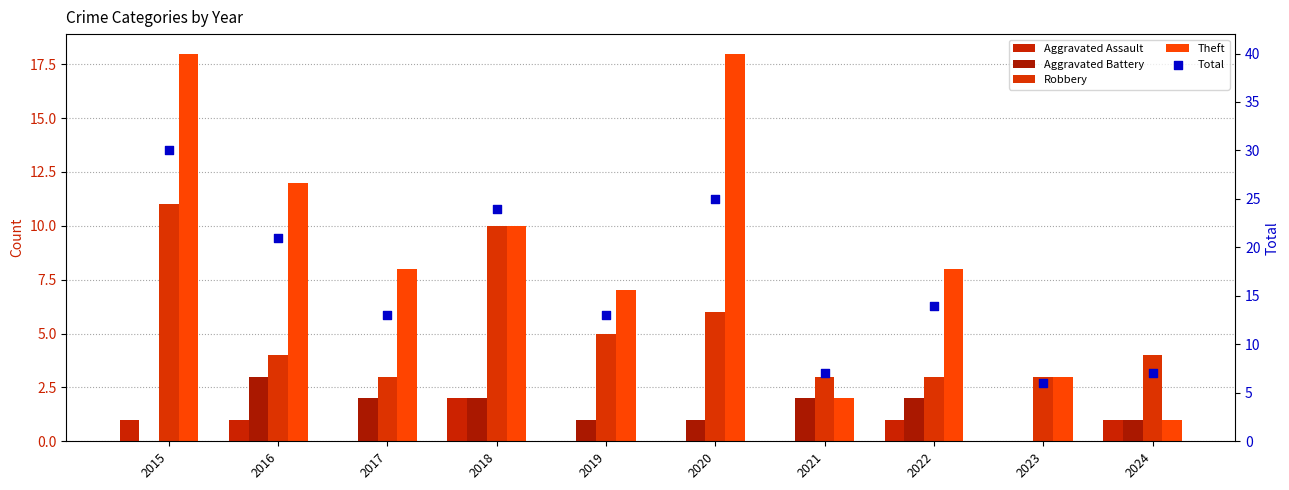

At how many categories does at least one series exceed 16?

4